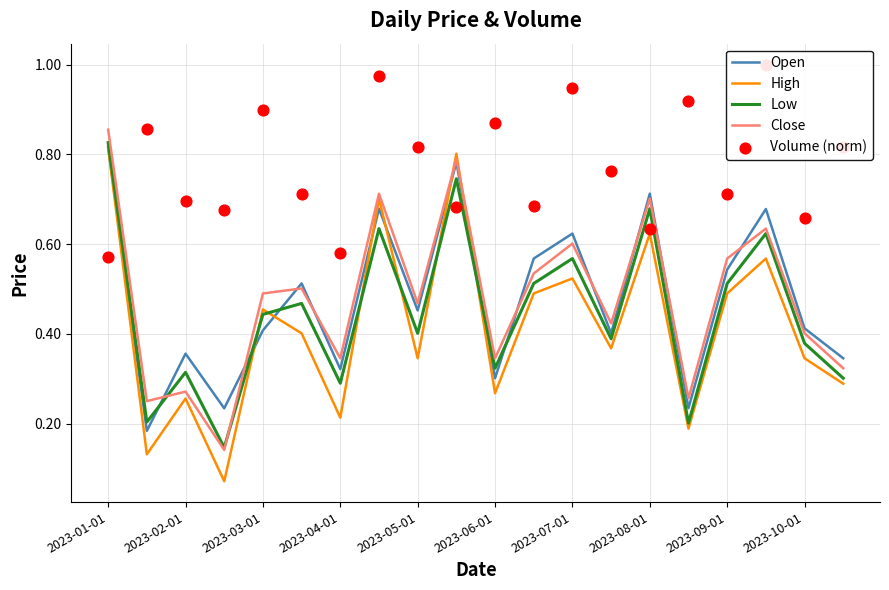

At which category is the sum across all series the highest?

2023-01-01